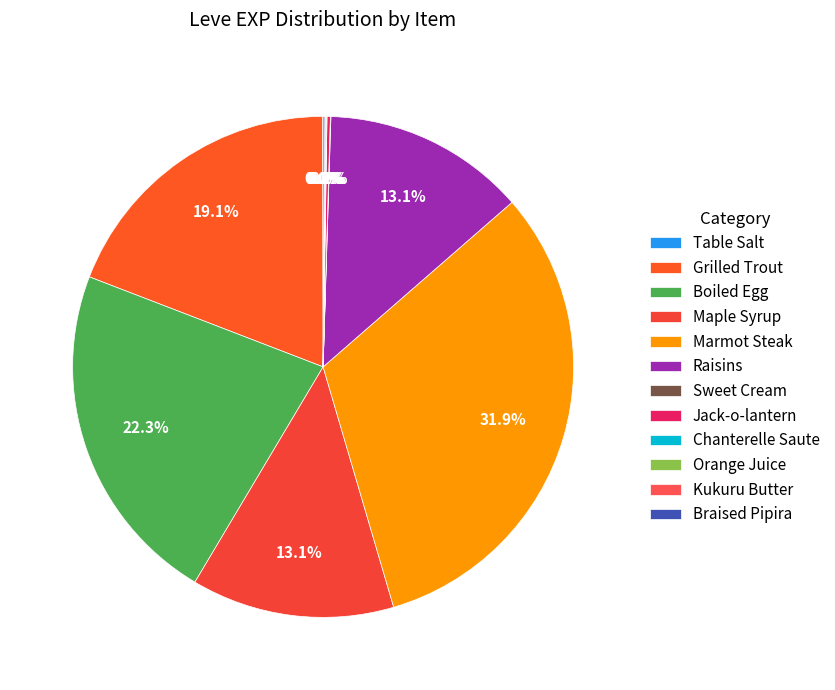

Between Chanterelle Saute and Kukuru Butter, which is larger?

Chanterelle Saute